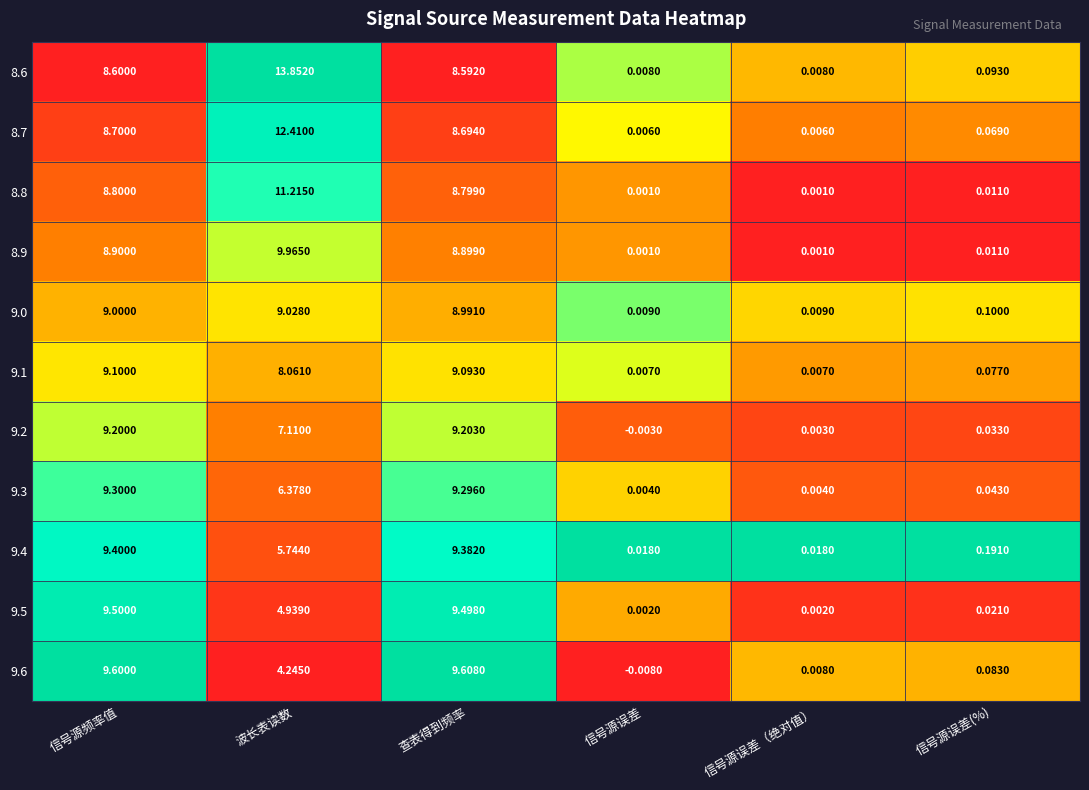

Where does the 9.1 series first go above 8?

信号源频率值